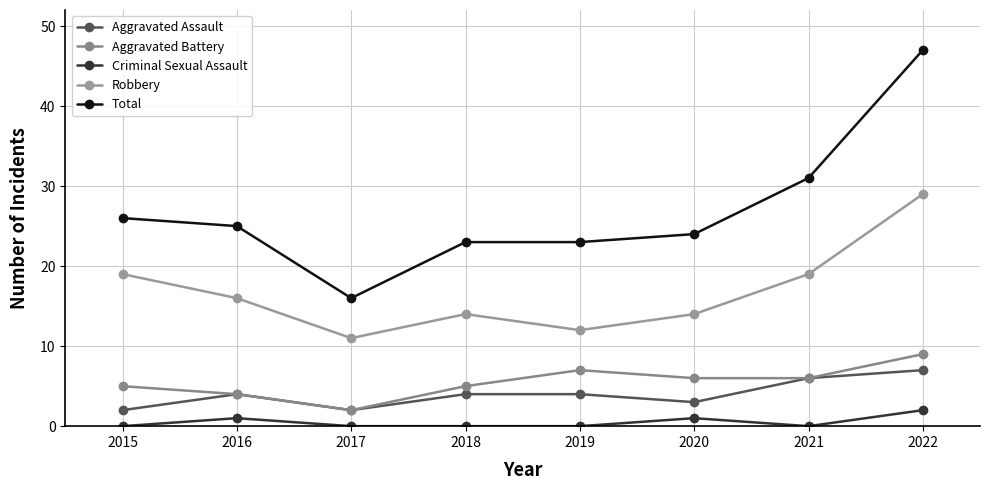

How many Aggravated Assault values are between 3 and 6?

5